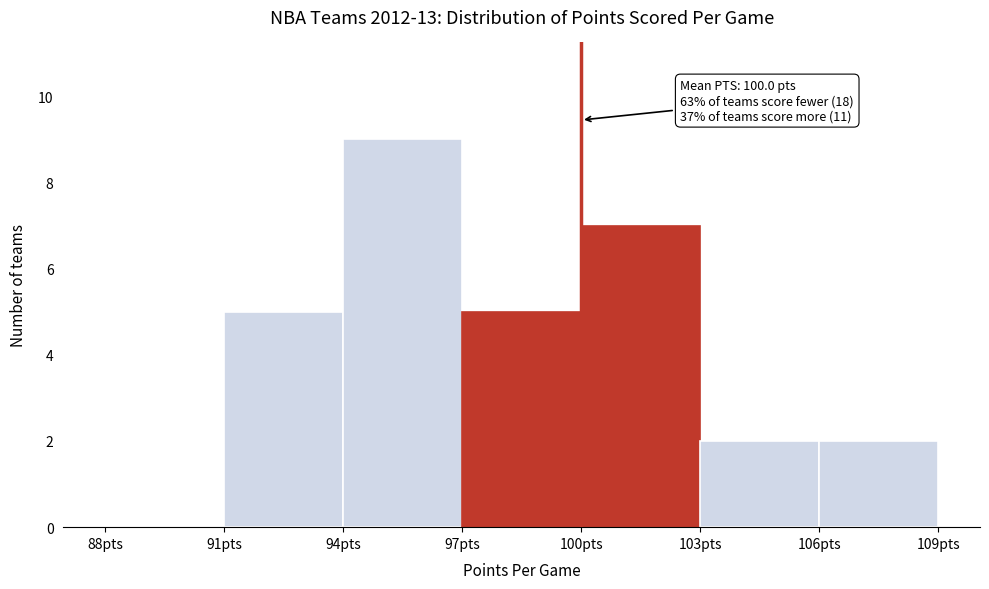

Which range on the x-axis has the tallest bar?

94 to 97